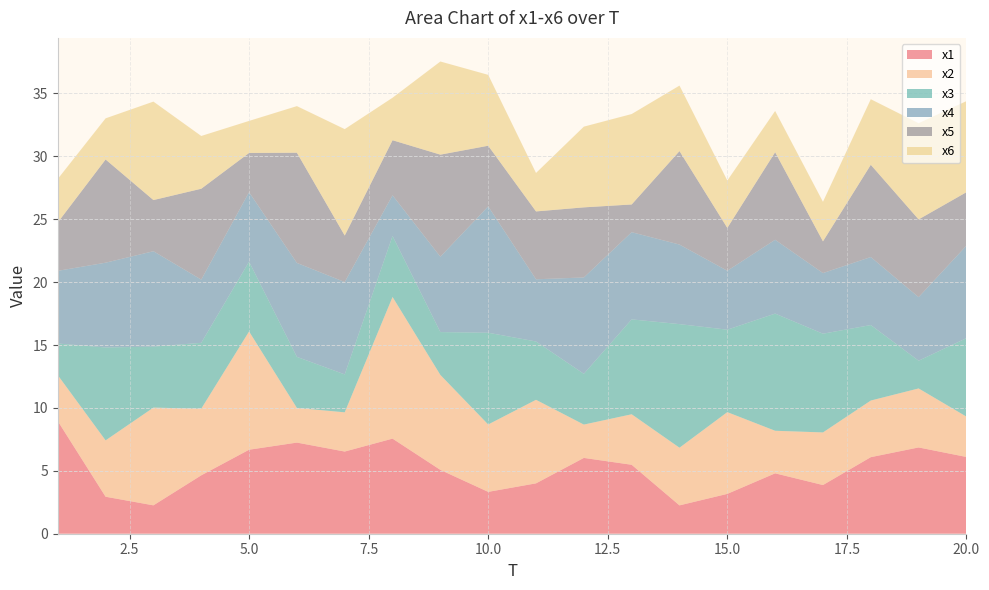

Reading right to left, extract all data points from this chart.

x1: 20=6.1	19=6.9	18=6.1	17=3.9	16=4.8	15=3.2	14=2.3	13=5.5	12=6.0	11=4.0	10=3.3	9=5.1	8=7.6	7=6.5	6=7.2	5=6.7	4=4.6	3=2.3	2=2.9	1=9.0
x2: 20=3.2	19=4.7	18=4.5	17=4.2	16=3.4	15=6.5	14=4.6	13=4.0	12=2.6	11=6.6	10=5.4	9=7.5	8=11.3	7=3.1	6=2.8	5=9.4	4=5.3	3=7.8	2=4.5	1=3.7
x3: 20=6.2	19=2.2	18=6.0	17=7.8	16=9.3	15=6.6	14=9.8	13=7.5	12=4.0	11=4.6	10=7.3	9=3.4	8=4.9	7=3.0	6=4.1	5=5.5	4=5.2	3=4.8	2=7.4	1=2.5
x4: 20=7.4	19=5.1	18=5.4	17=4.8	16=5.9	15=4.7	14=6.3	13=6.9	12=7.7	11=4.9	10=10.0	9=6.0	8=3.2	7=7.3	6=7.5	5=5.5	4=5.0	3=7.6	2=6.7	1=5.8
x5: 20=4.2	19=6.2	18=7.3	17=2.5	16=7.0	15=3.4	14=7.4	13=2.2	12=5.6	11=5.4	10=4.8	9=8.1	8=4.4	7=3.7	6=8.8	5=3.1	4=7.2	3=4.1	2=8.2	1=3.8
x6: 20=7.2	19=7.6	18=5.2	17=3.1	16=3.3	15=3.8	14=5.2	13=7.2	12=6.4	11=3.1	10=5.6	9=7.4	8=3.4	7=8.5	6=3.7	5=2.5	4=4.2	3=7.8	2=3.3	1=3.5